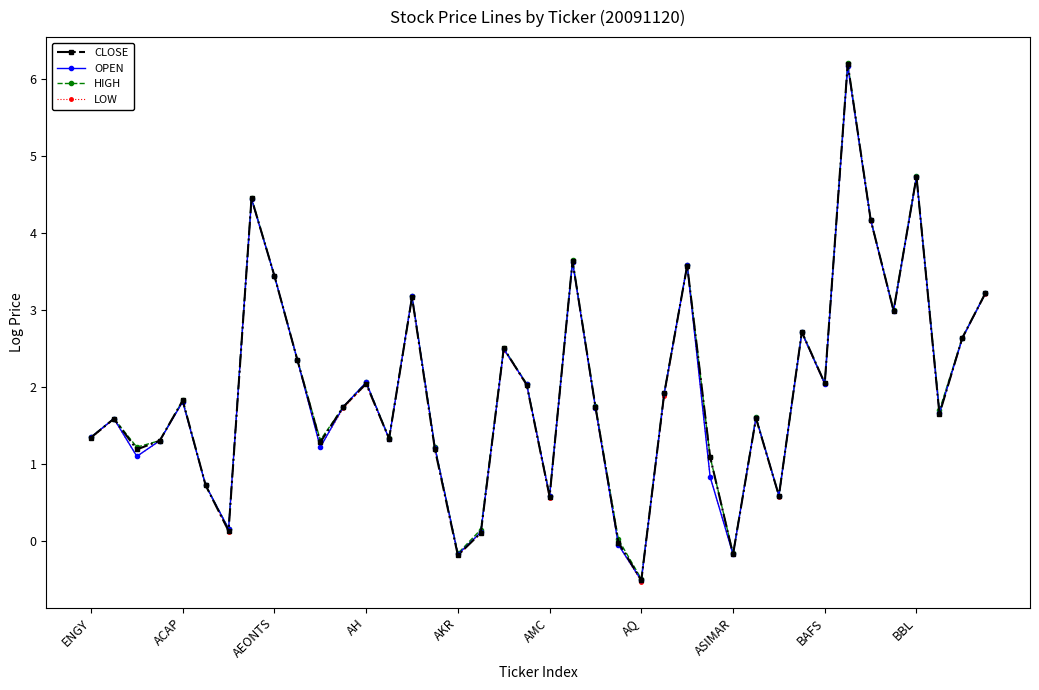

How many interior local valleys does the CLOSE series have?

12